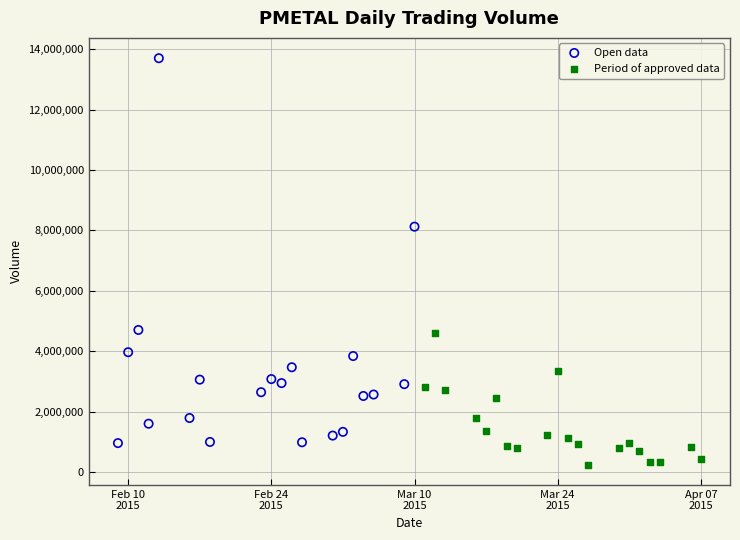

Which series contains the highest Y value?

Open data